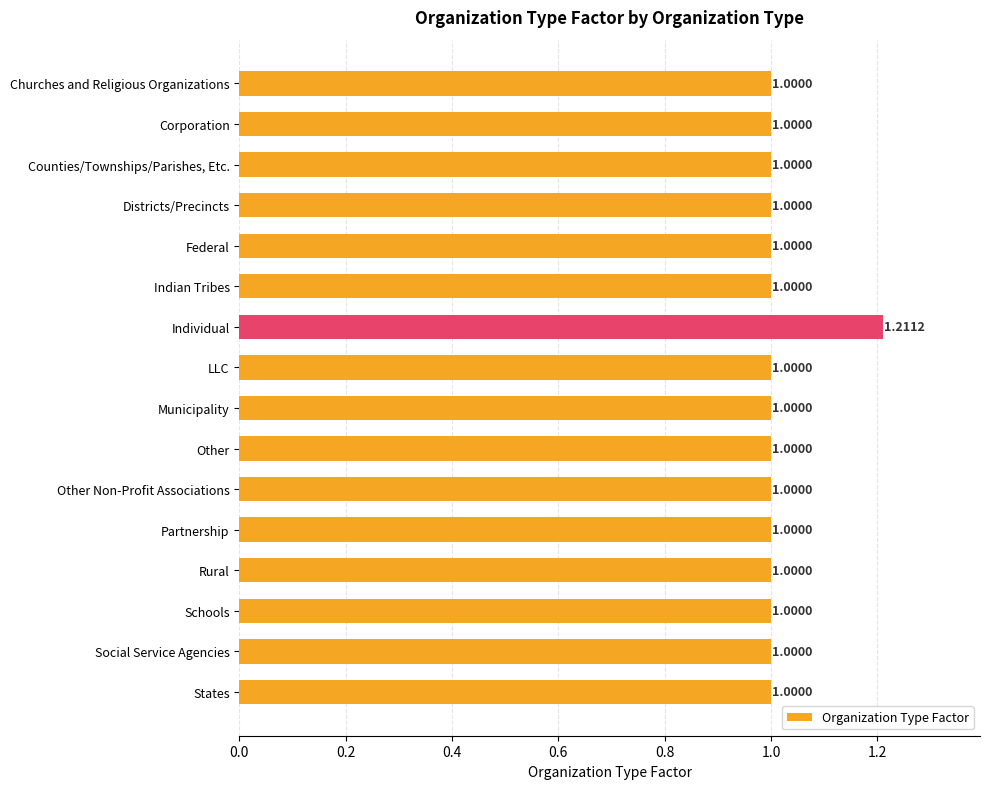

What is the difference between the maximum and minimum values?

0.2